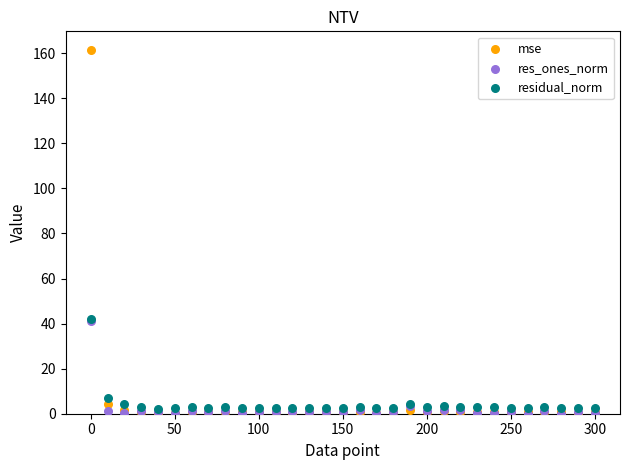

In the residual_norm series, what Y value is closest to 22?

7.0